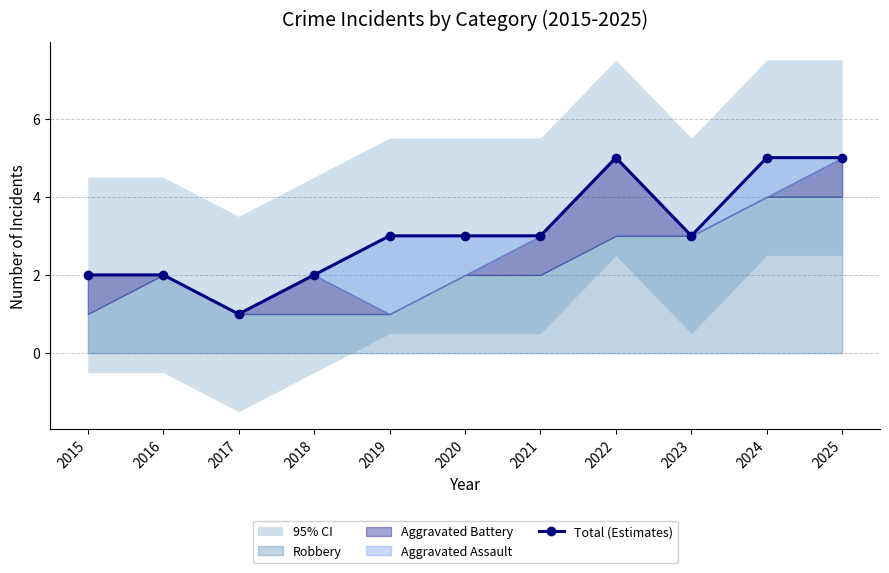

Which category has the lowest value across all series?

2017